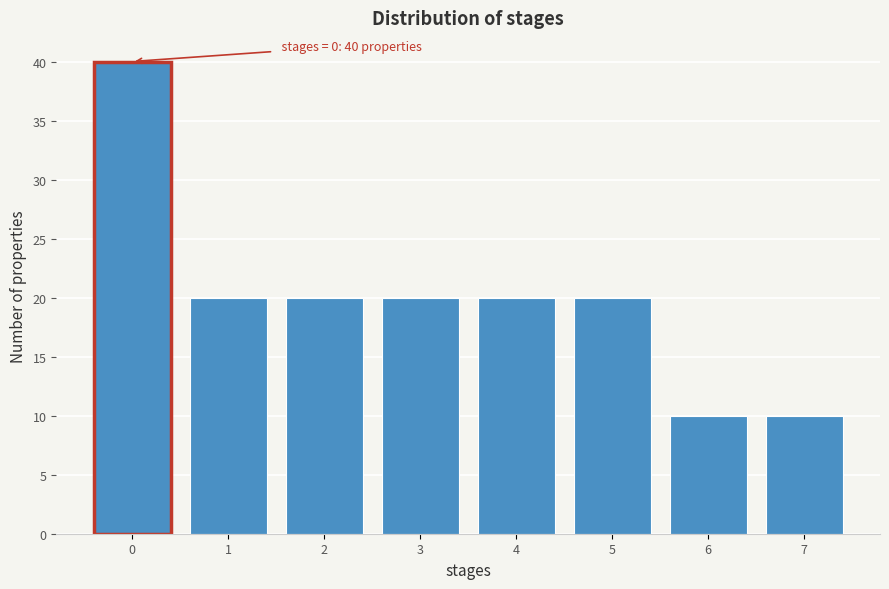

Reading left to right, extract all data points from this chart.

0=40	1=20	2=20	3=20	4=20	5=20	6=10	7=10